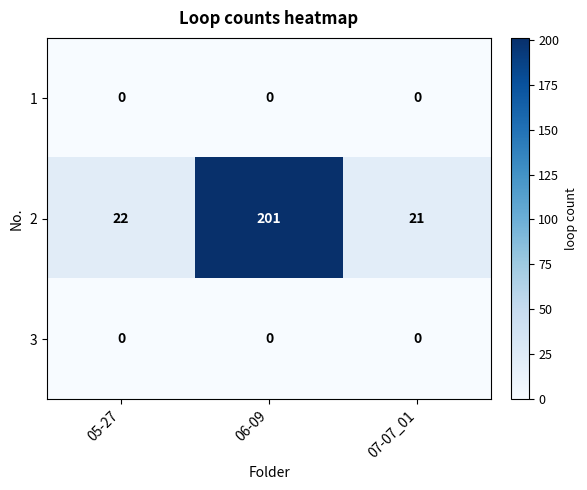

True or false: 3 has a value of 0 at 05-27.

True